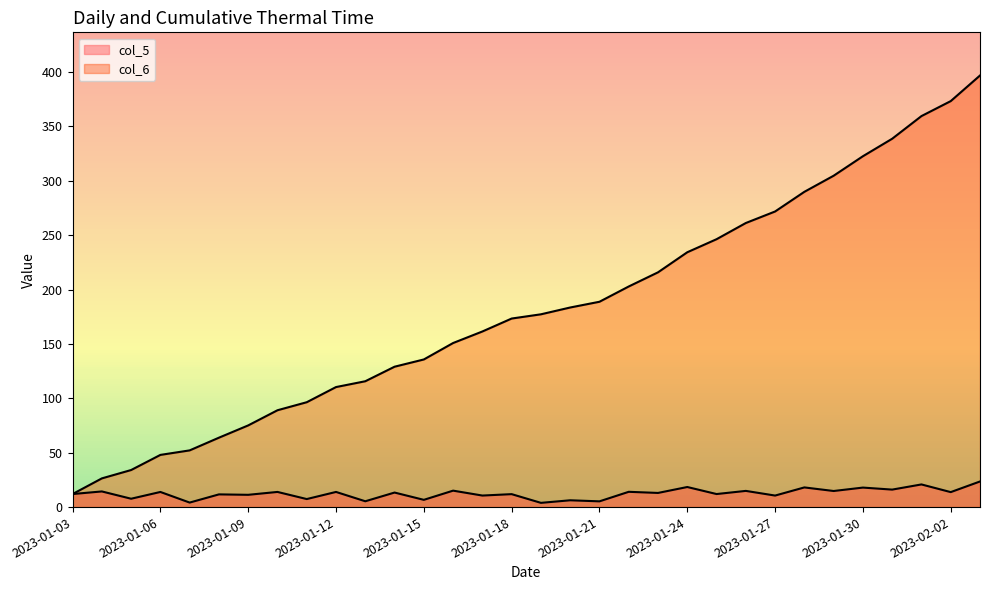

What is the minimum value for col_5?

3.9